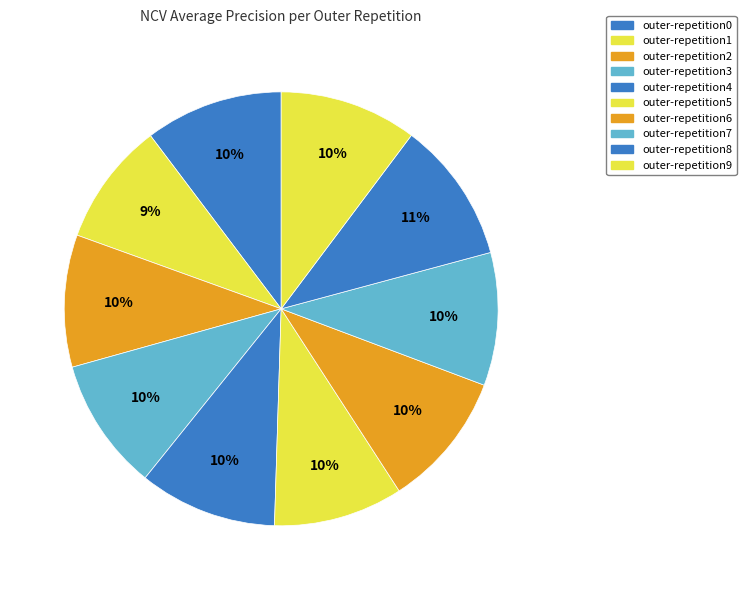

To the nearest percent, what portion does outer-repetition8 represent?

11%